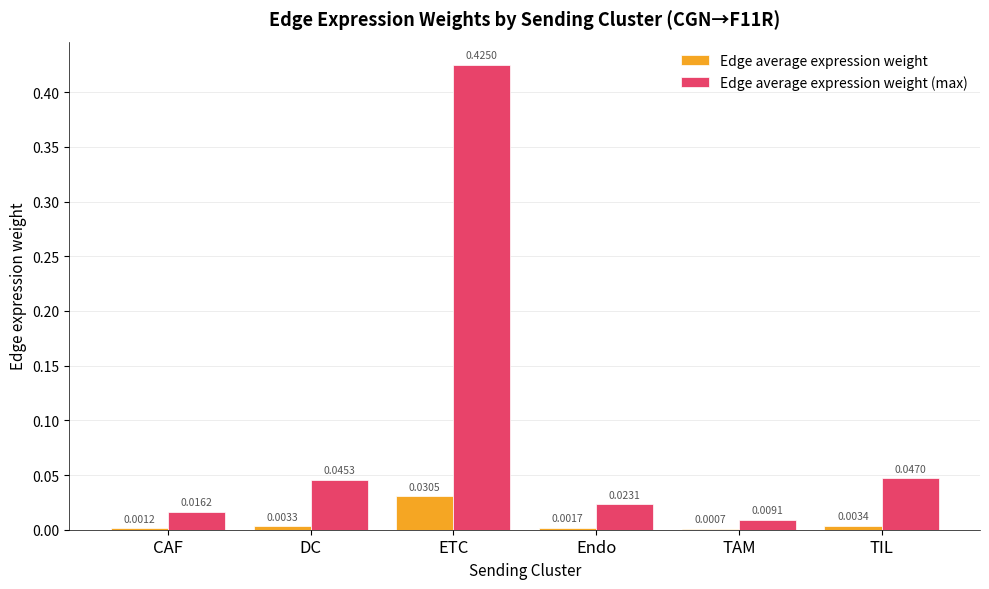

Which series has the largest total across all categories?

Edge average expression weight (max)